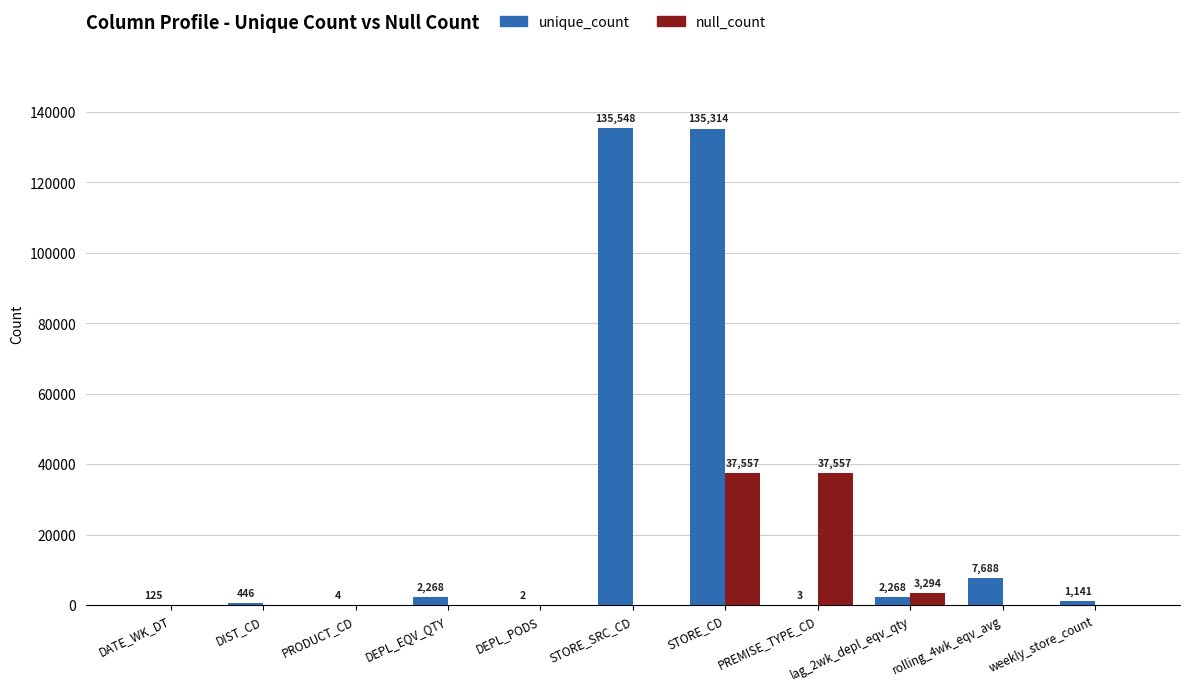

Count the number of categories in the chart.

11